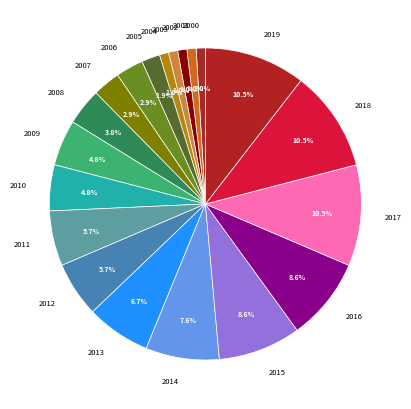

To the nearest percent, what portion does 2012 represent?

6%